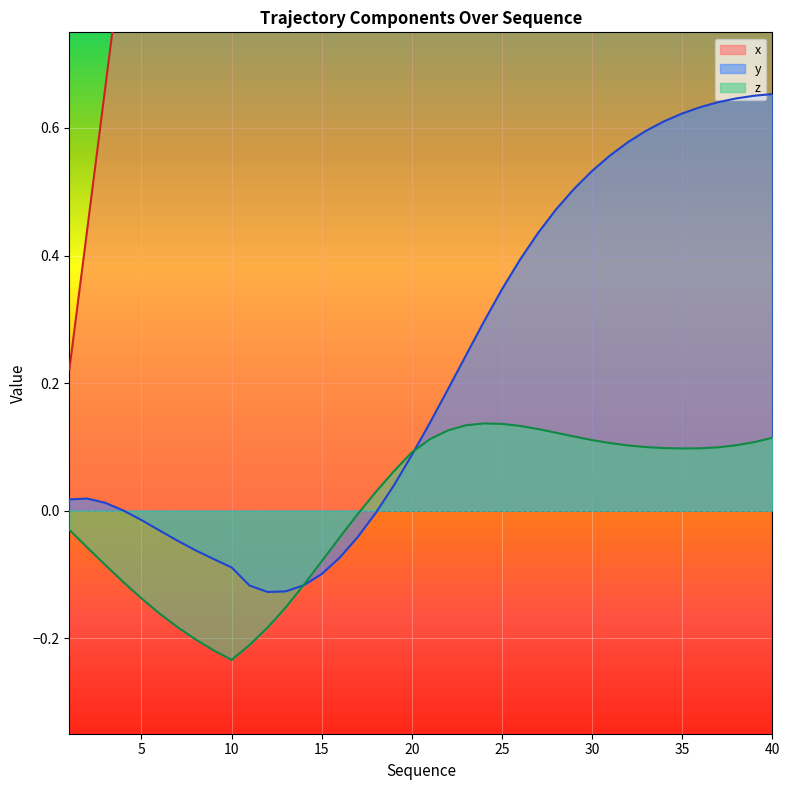

What is the maximum value shown in the chart?

2.2